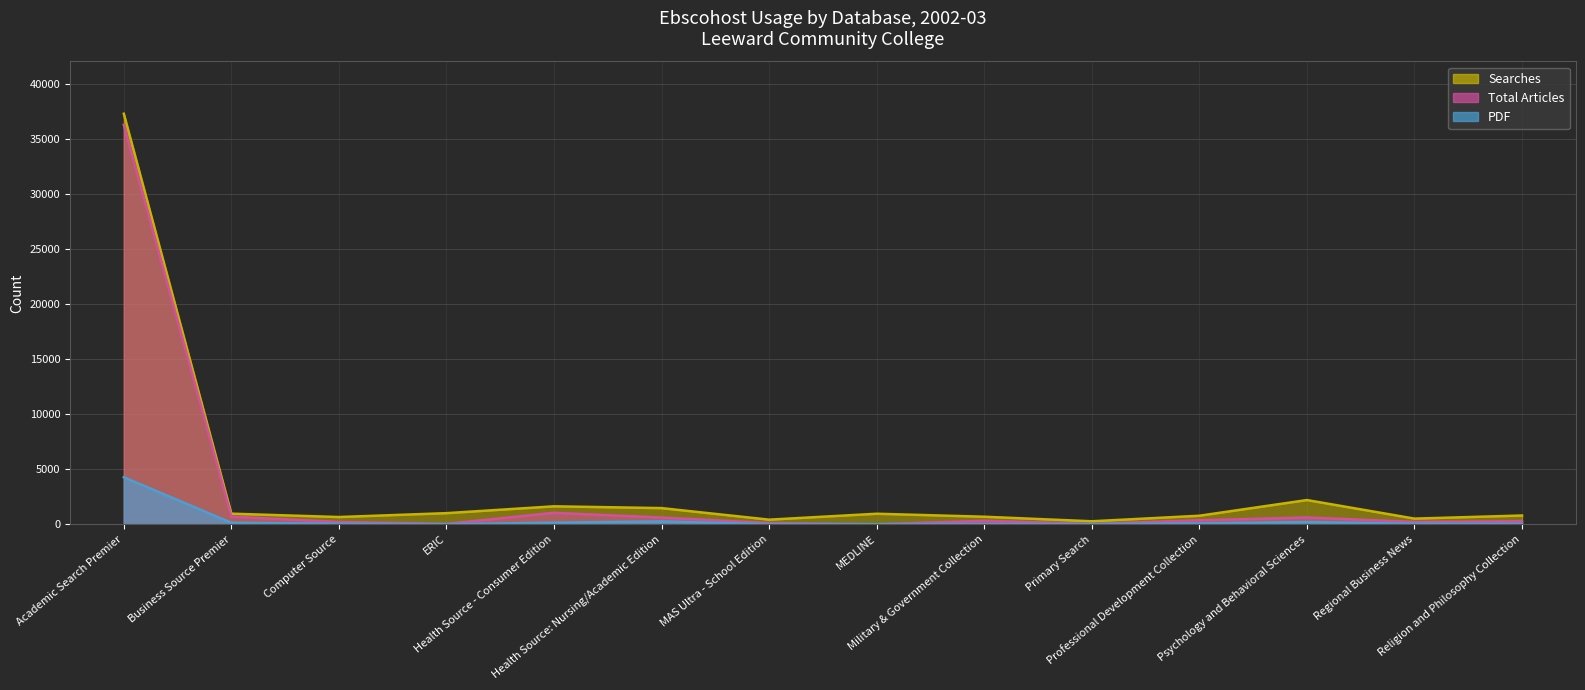

At how many categories does at least one series exceed 29422?

1